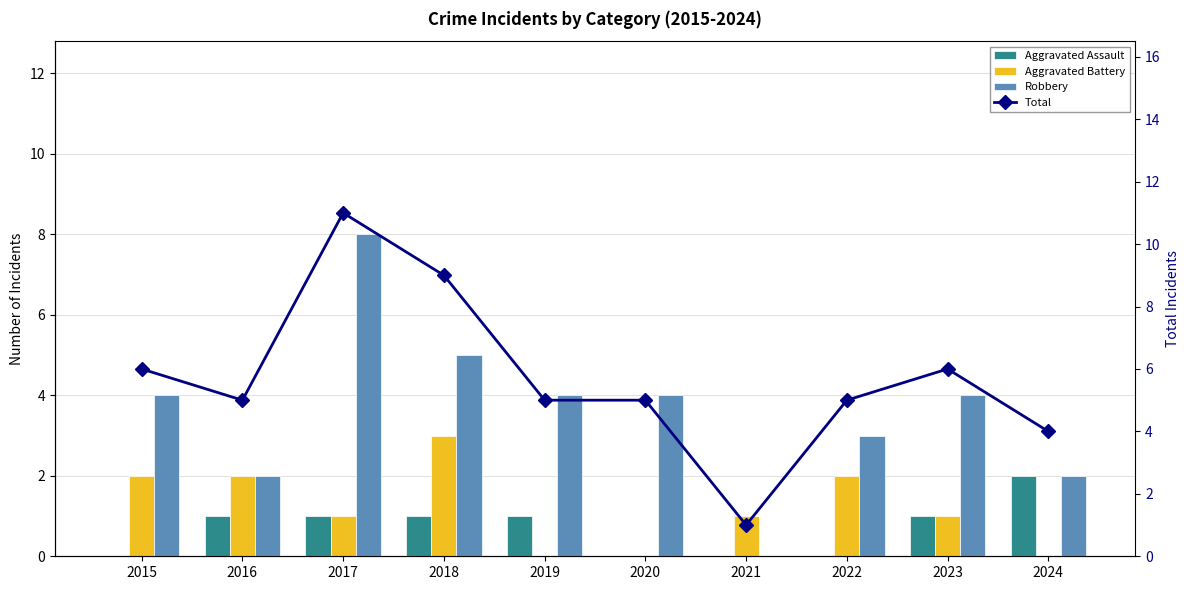

Reading left to right, list all the values displayed in this chart.

Aggravated Assault: 0	1	1	1	1	0	0	0	1	2
Aggravated Battery: 2	2	1	3	0	0	1	2	1	0
Robbery: 4	2	8	5	4	4	0	3	4	2
Total: 6	5	11	9	5	5	1	5	6	4